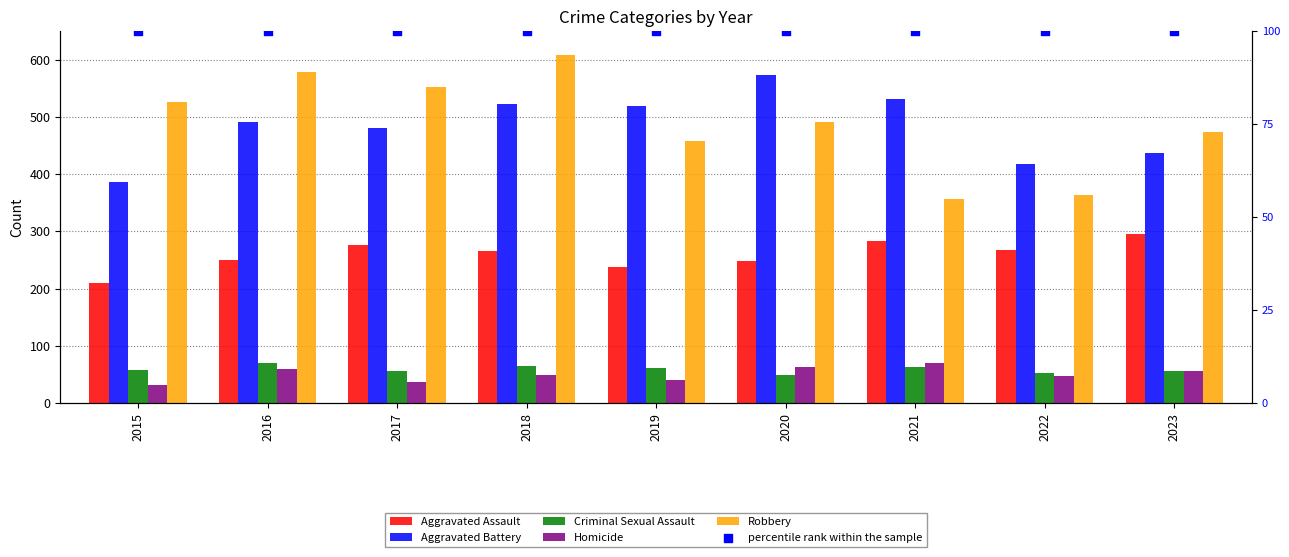

Which series has the largest total across all categories?

Robbery